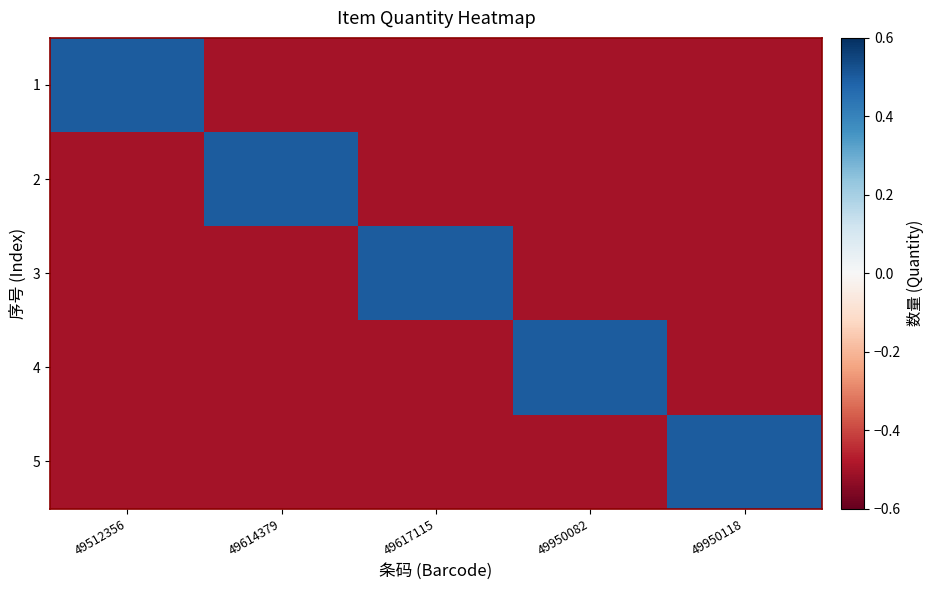

Reading left to right, what are all the values shown in this chart?

1: 49512356=0.5	49614379=-0.5	49617115=-0.5	49950082=-0.5	49950118=-0.5
2: 49512356=-0.5	49614379=0.5	49617115=-0.5	49950082=-0.5	49950118=-0.5
3: 49512356=-0.5	49614379=-0.5	49617115=0.5	49950082=-0.5	49950118=-0.5
4: 49512356=-0.5	49614379=-0.5	49617115=-0.5	49950082=0.5	49950118=-0.5
5: 49512356=-0.5	49614379=-0.5	49617115=-0.5	49950082=-0.5	49950118=0.5